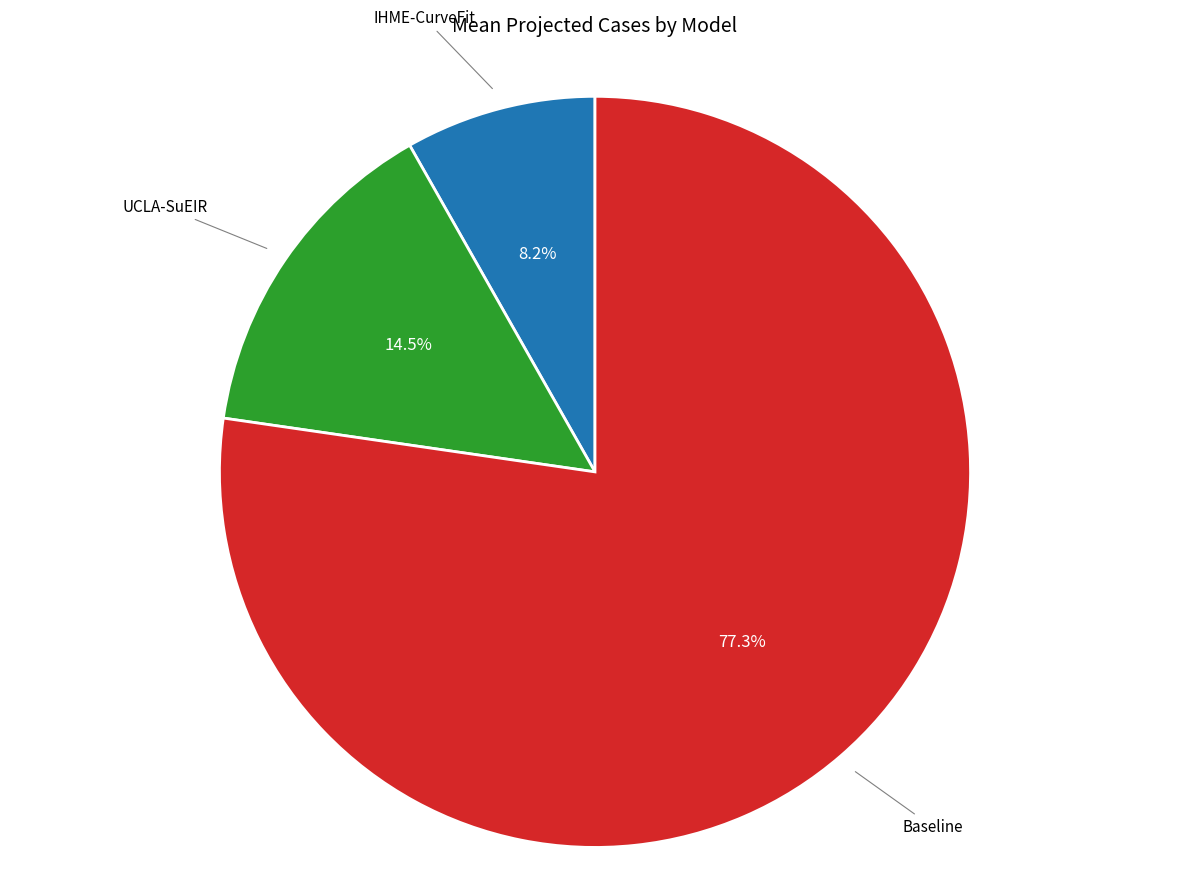

How many segments does this pie chart have?

3